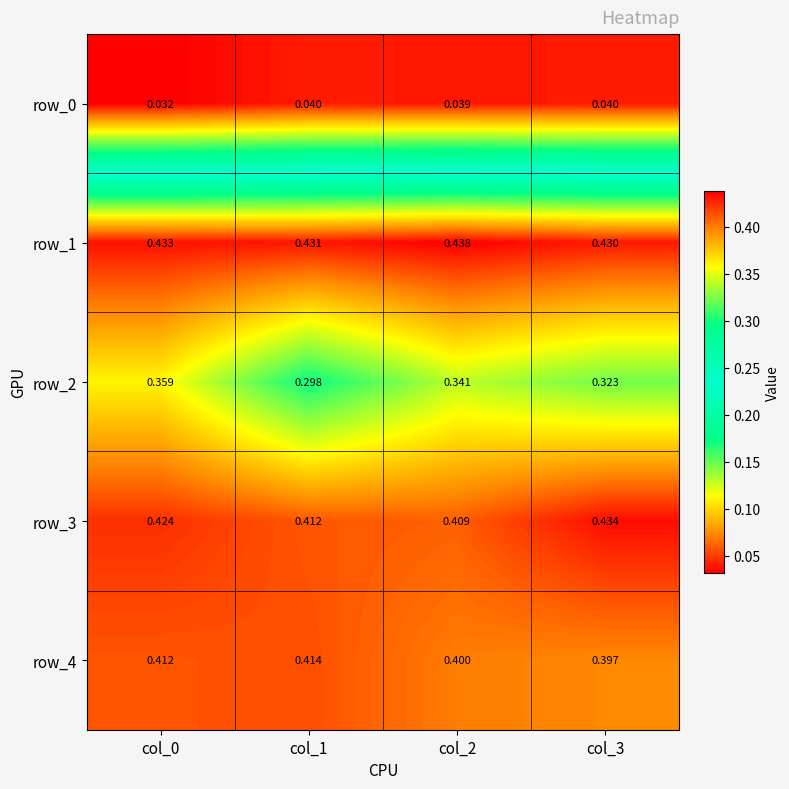

Is the value of row_4 at col_1 greater than the value of row_1 at col_1?

No